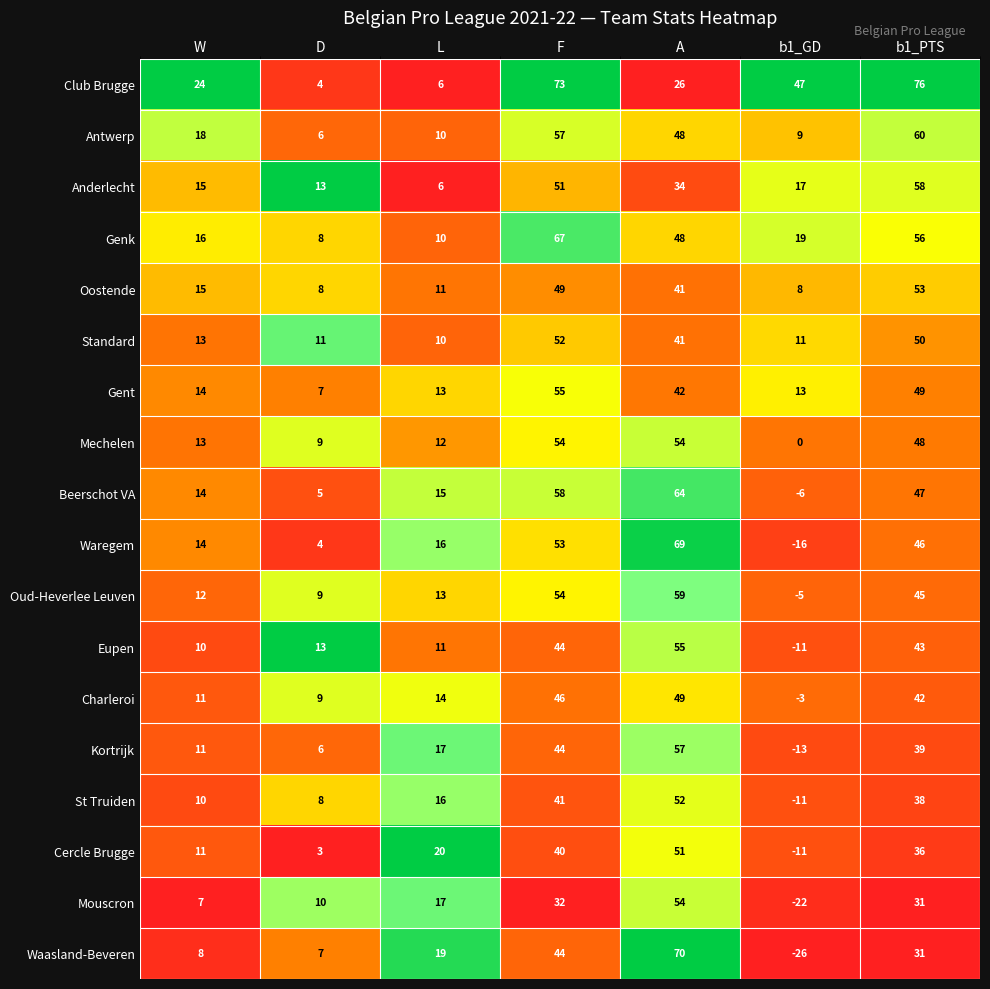

Which series has the widest spread of values?

Waasland-Beveren